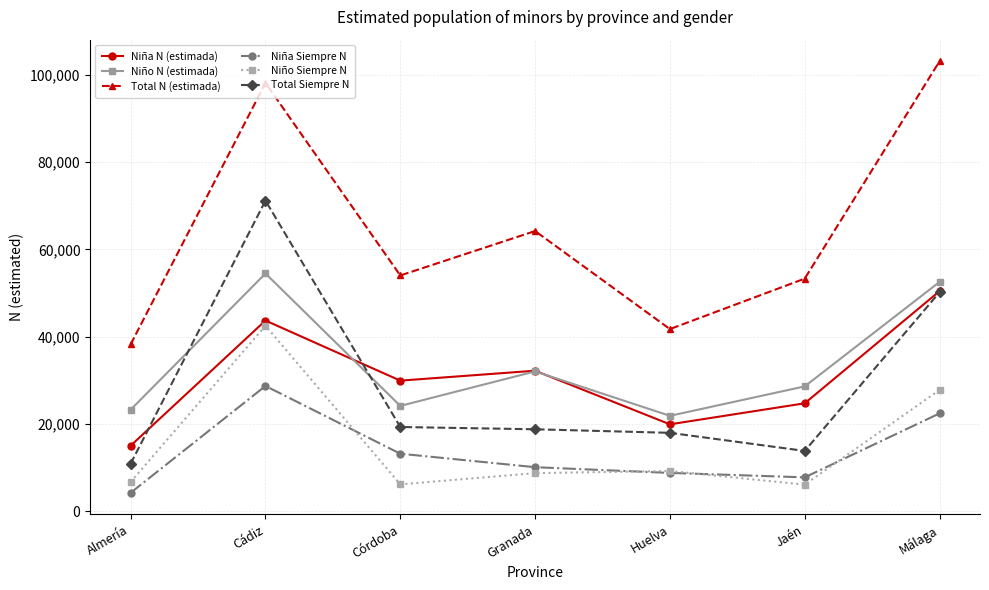

True or false: Niña N (estimada) and Niño Siempre N intersect in this chart.

False